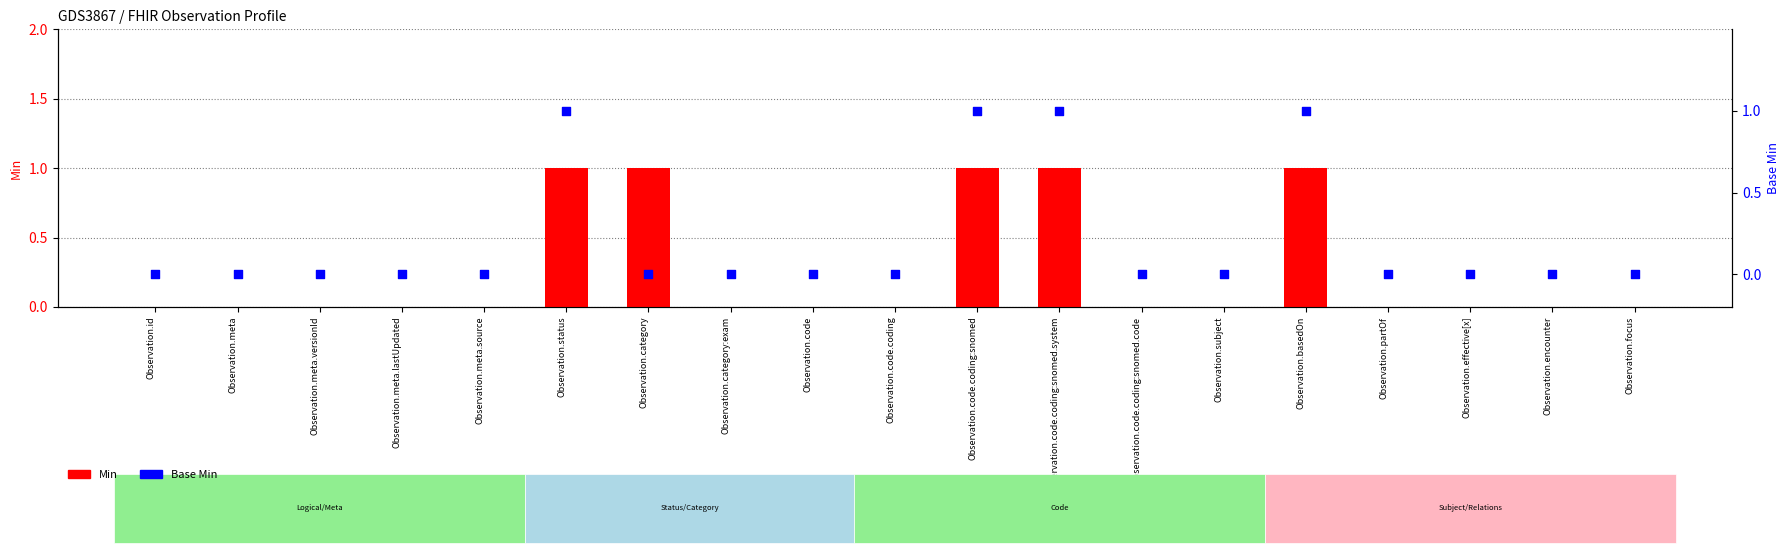

What are all the series names shown in the legend?

Min, Base Min